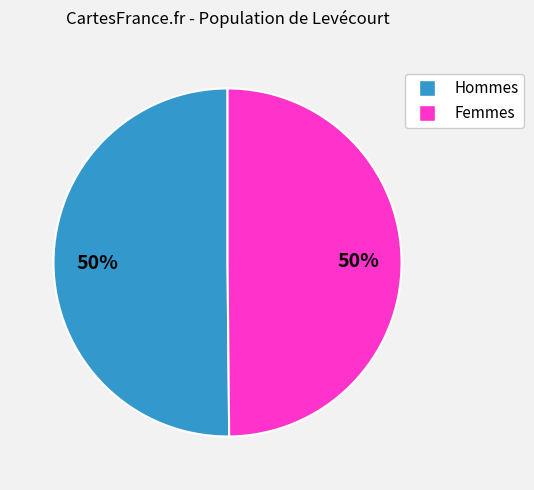

To the nearest percent, what is the average slice percentage?

50%